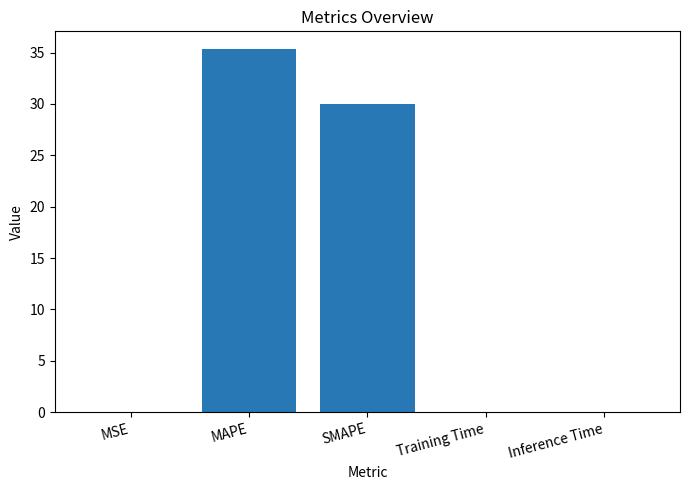

What is the greatest value displayed?

35.3